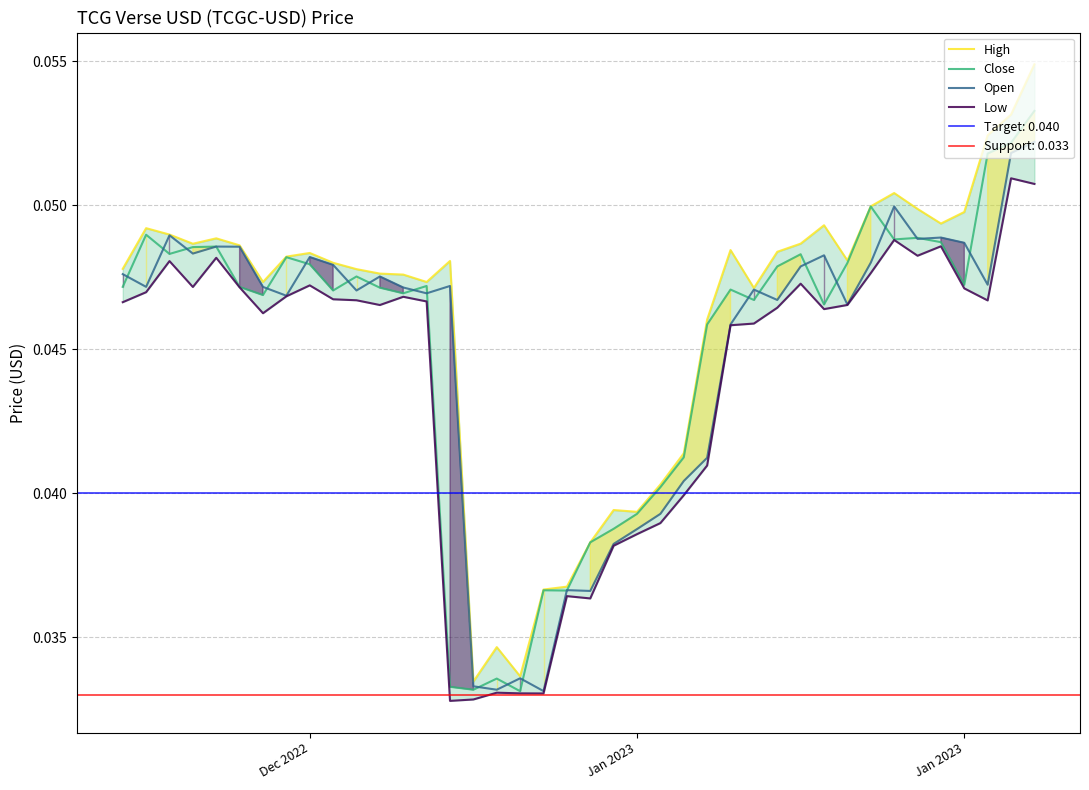

The High series shows 0.1 at Jan 2023. True or false?

False